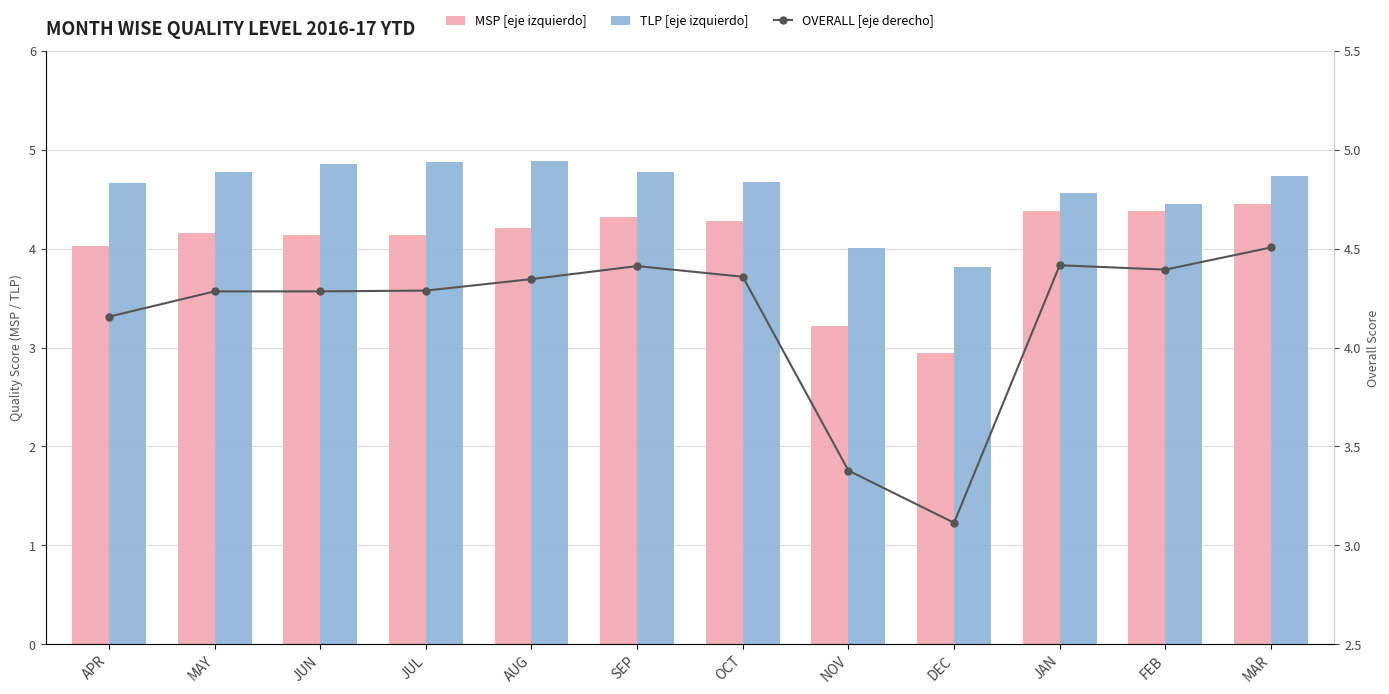

At which label is TLP [eje izquierdo] closest to 4?

NOV